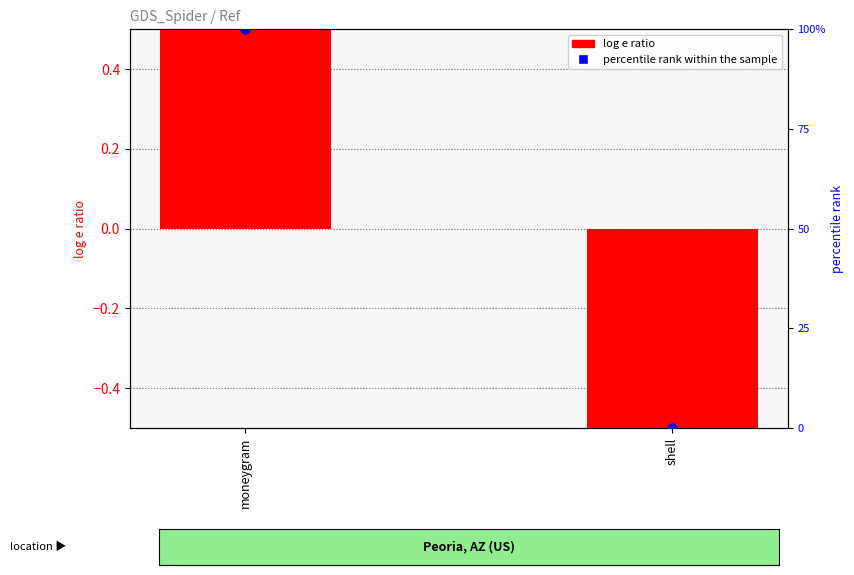

What is the total value across all series at shell?

-0.7